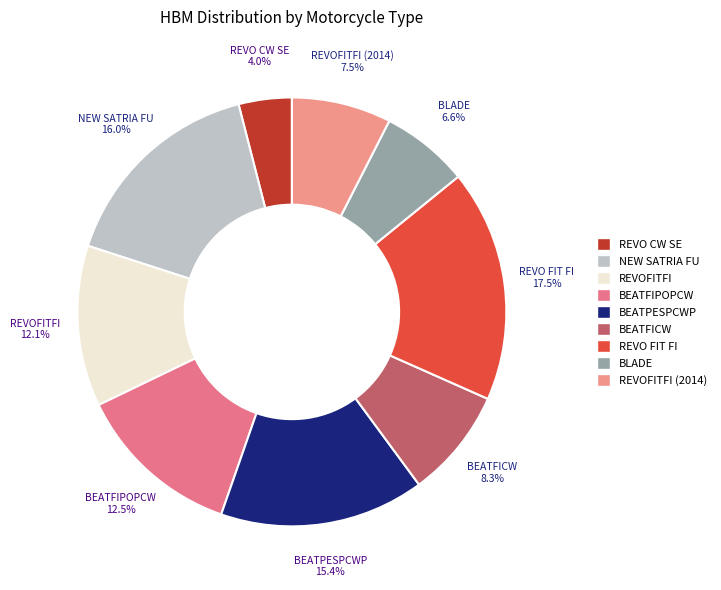

What is the largest slice in the pie chart?

REVO FIT FI